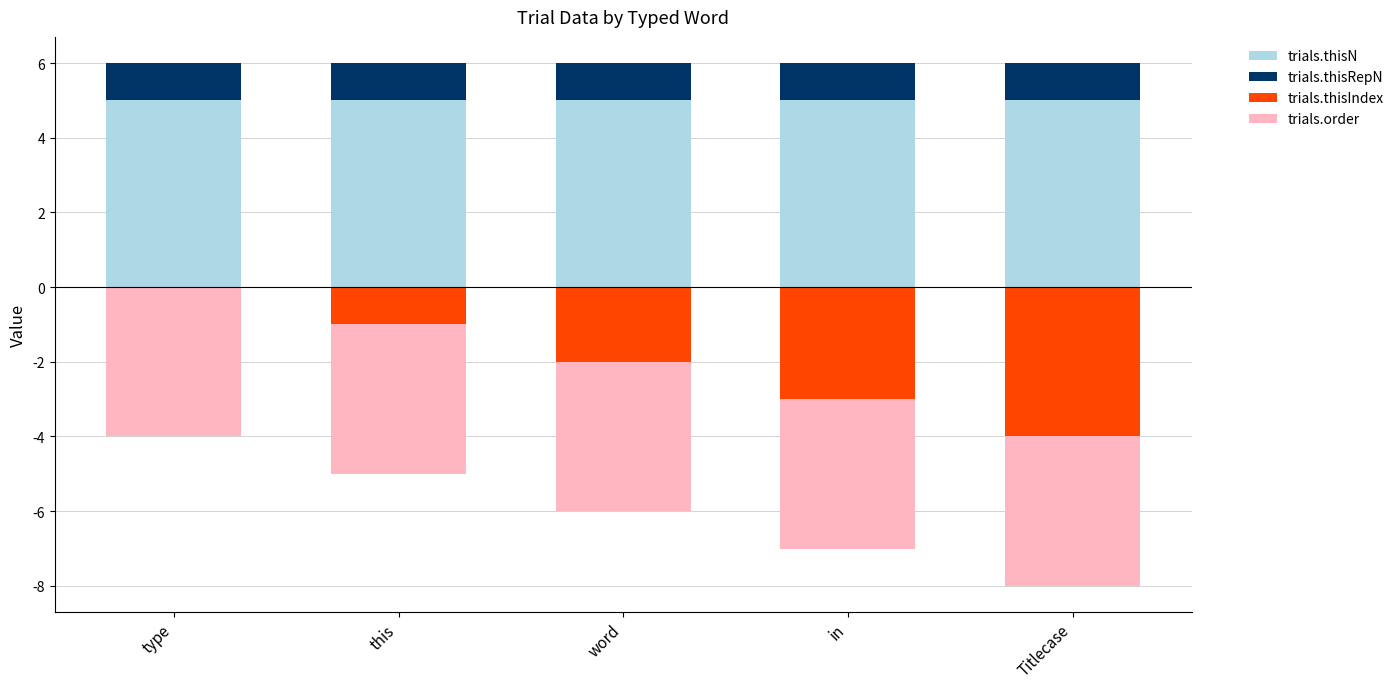

Between type and word, which series saw the biggest shift?

trials.thisIndex